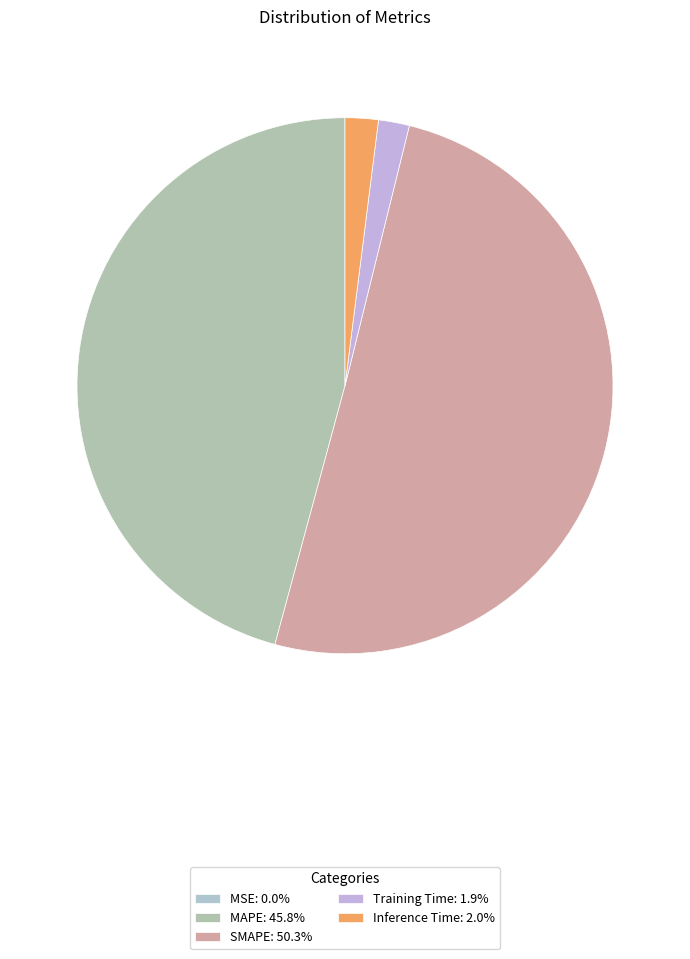

How much of the chart is everything except MSE?

100.0%